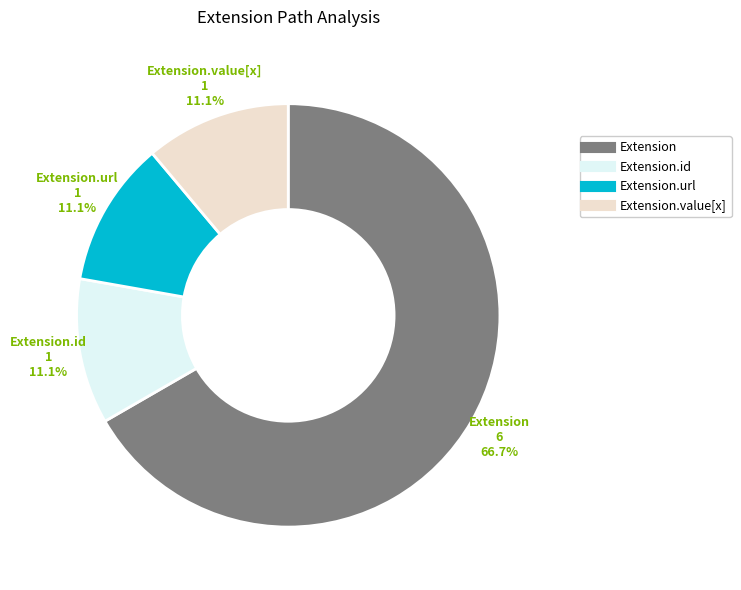

Is there any slice that represents more than half of the pie?

Yes